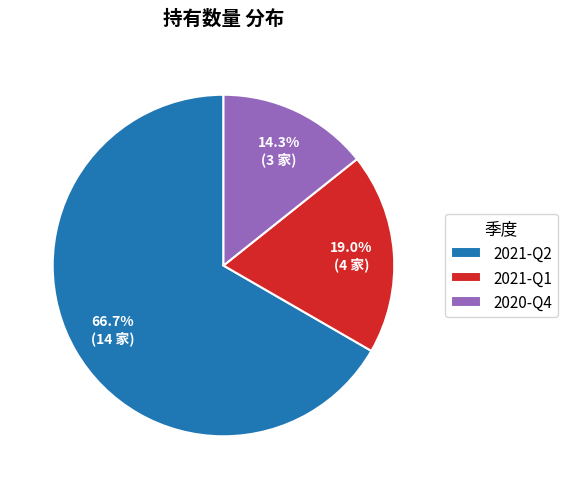

Rank the categories by value from highest to lowest.

2021-Q2, 2021-Q1, 2020-Q4